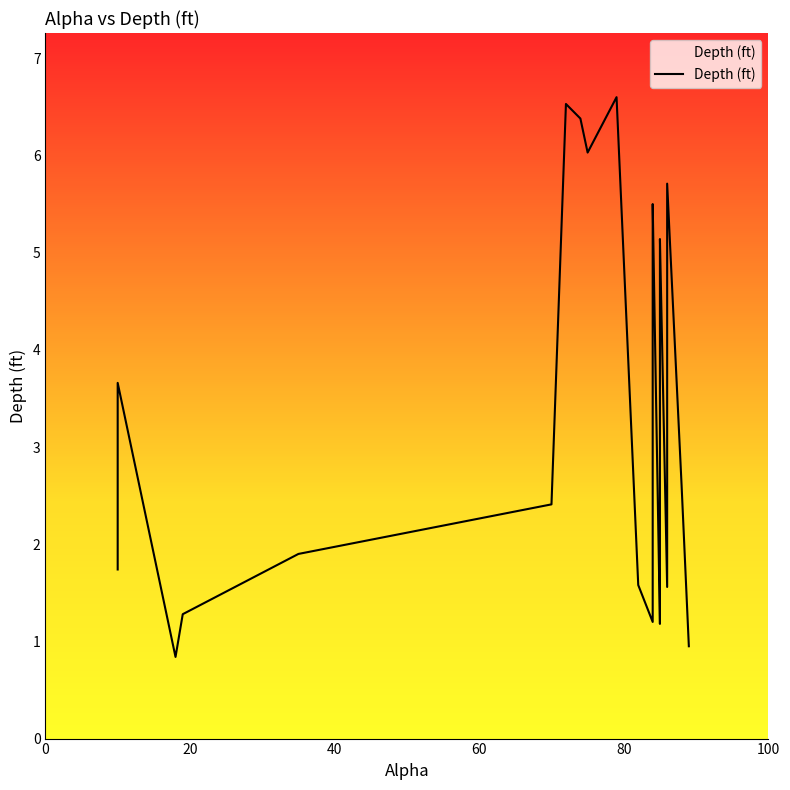

What is the value of the 15th point from the left?

1.2